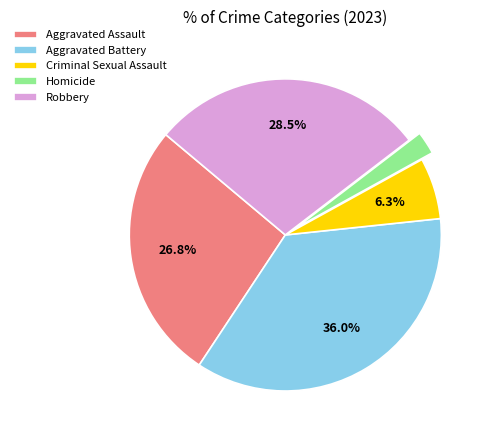

What is the largest slice in the pie chart?

Aggravated Battery